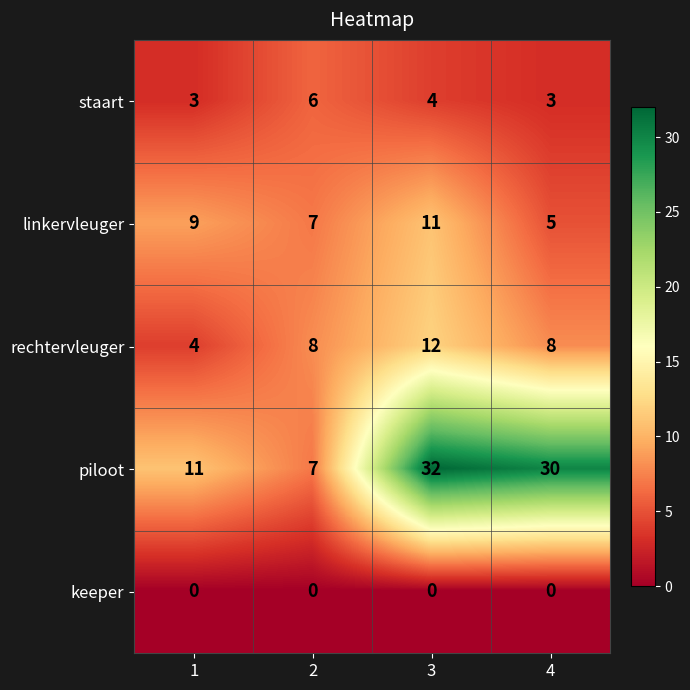

Is it true that staart equals 3 at 1?

True